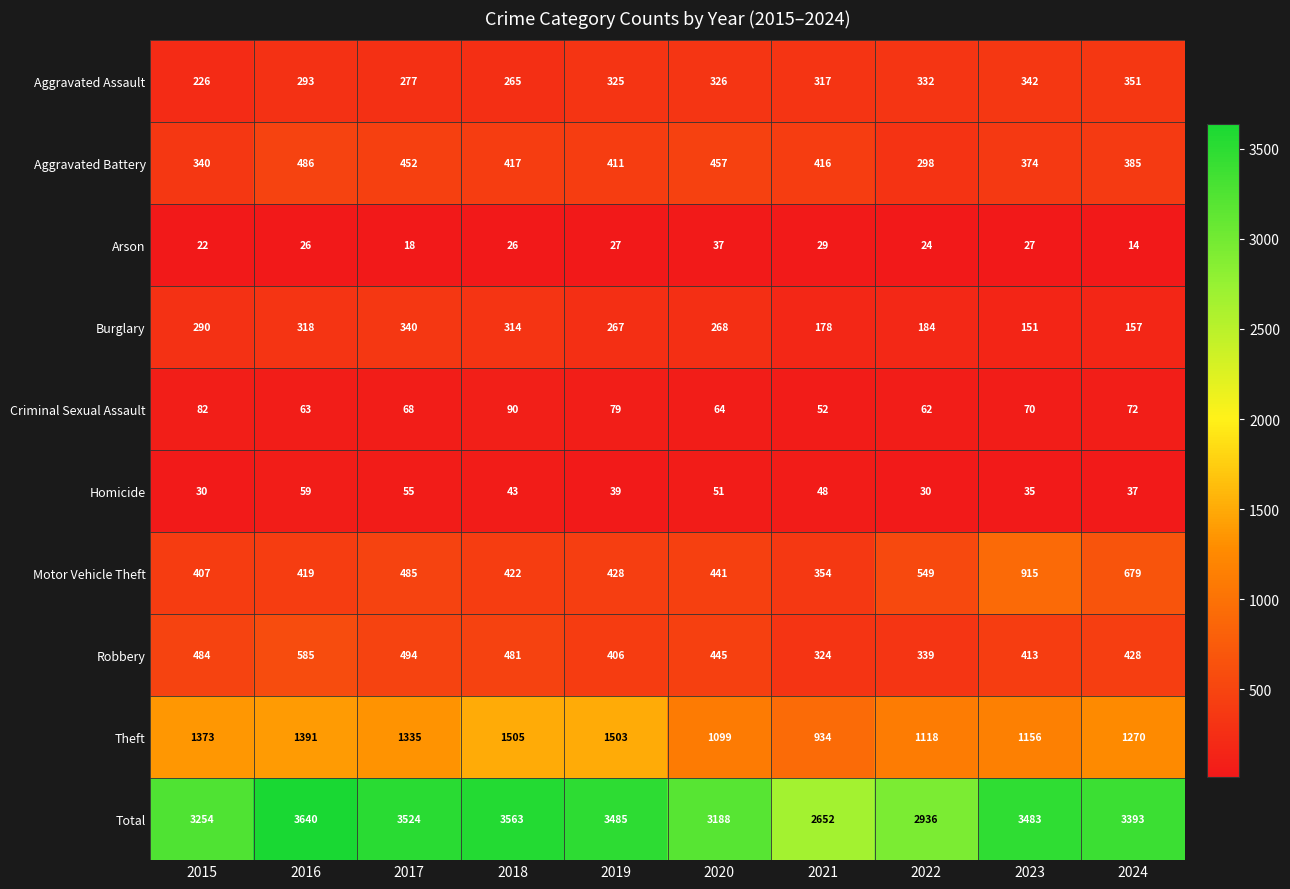

True or false: Robbery has a value of 484 at 2015.

True